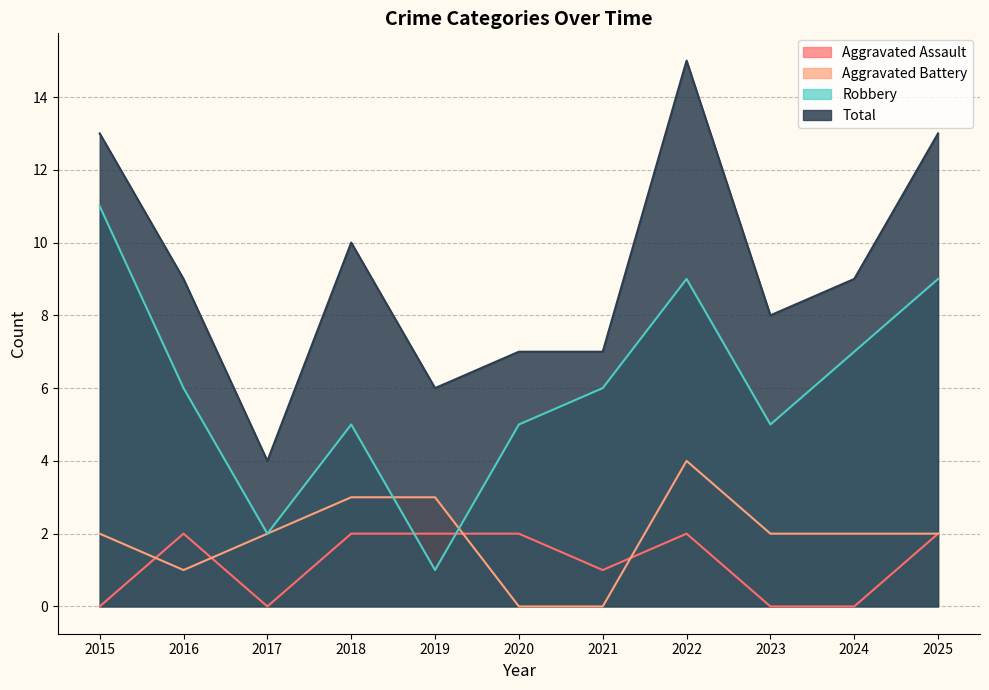

Which series changed the most between 2018 and 2023?

Aggravated Assault